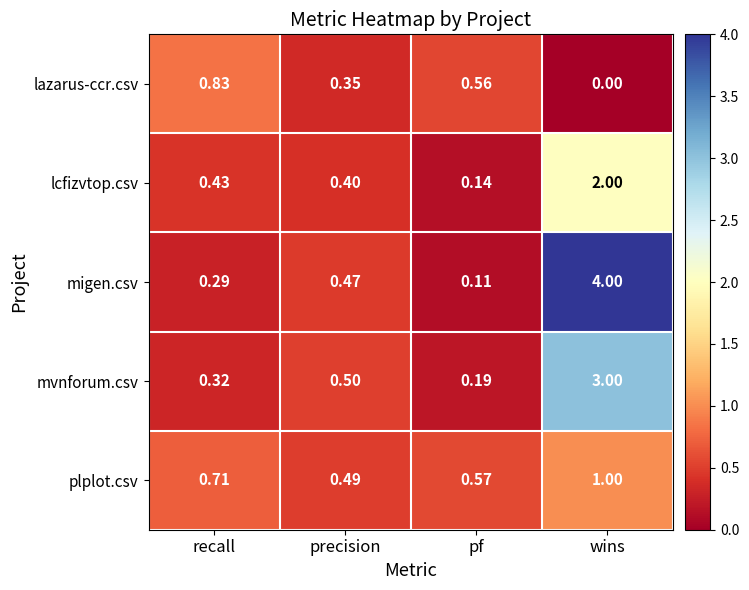

Which series changed the most between pf and wins?

migen.csv